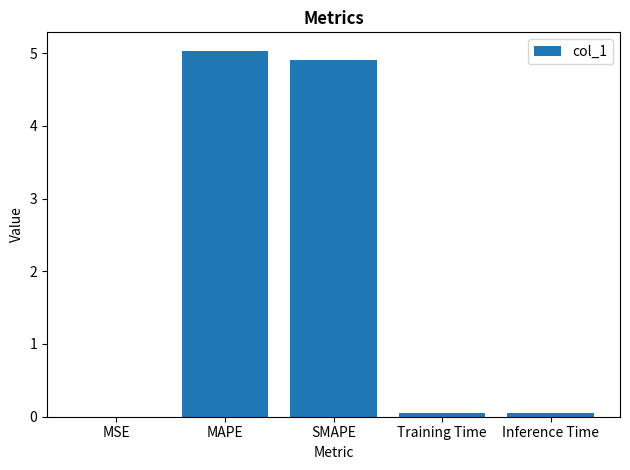

Which has a higher value, Inference Time or MAPE?

MAPE